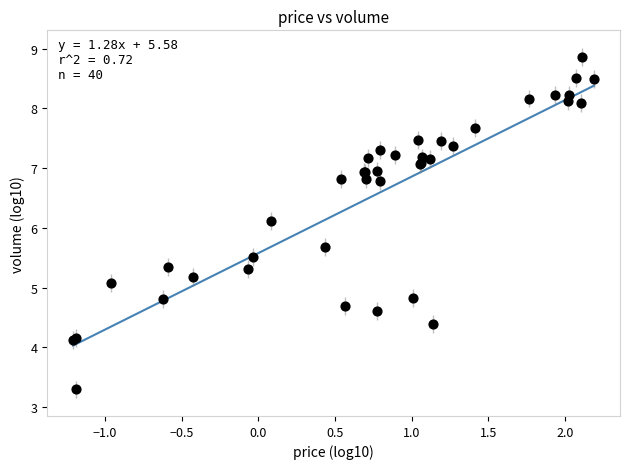

What Y value in the scatter plot is closest to 6?

6.1